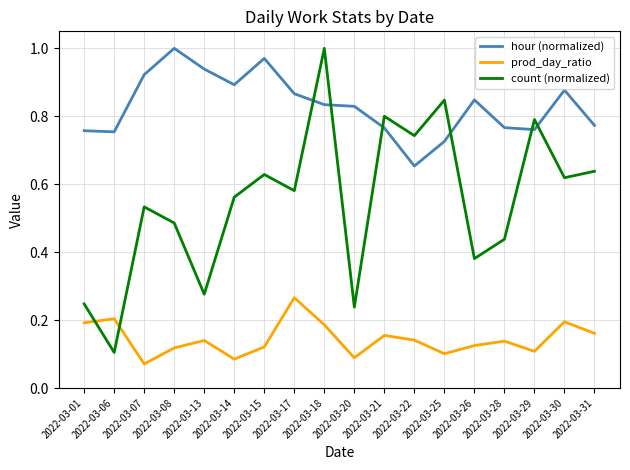

The hour (normalized) series shows 0.5 at 2022-03-29. True or false?

False